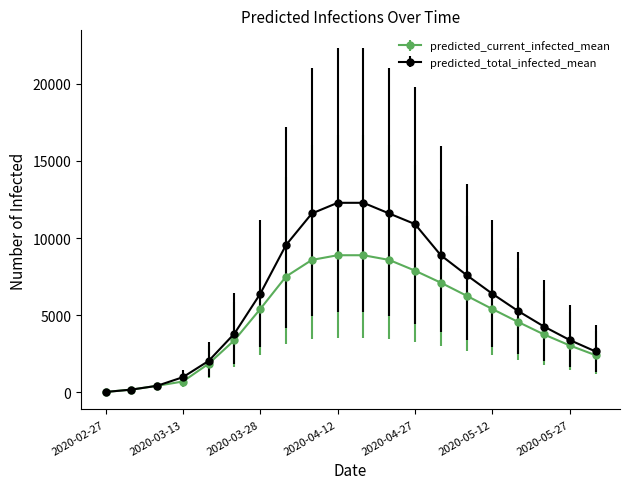

Which series has the widest spread of values?

predicted_total_infected_mean